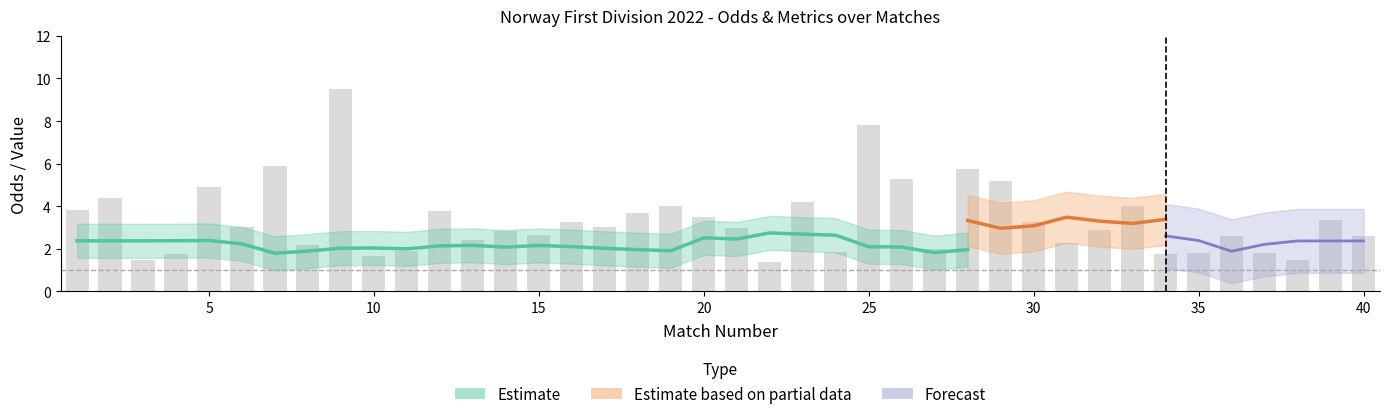

What is the value of the Odds_Corners_A bar at the 19th from the left?

4.0